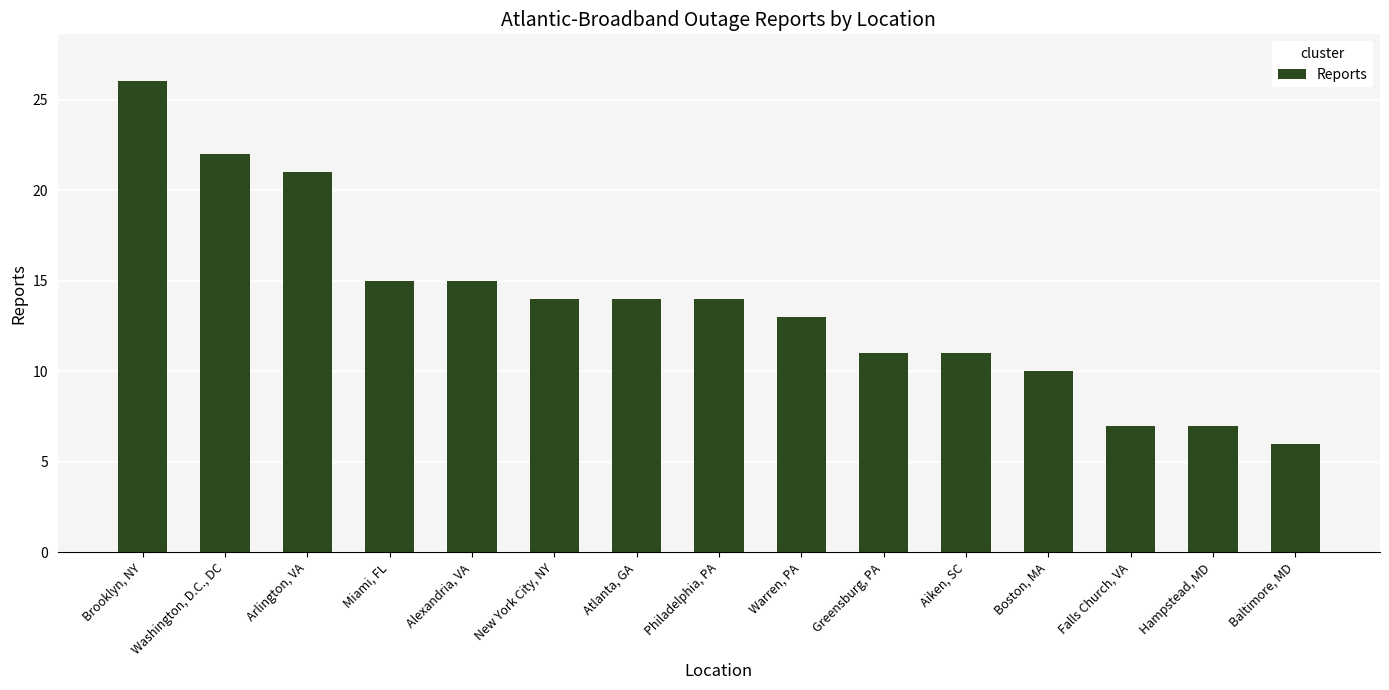

What is the maximum value shown in the chart?

26